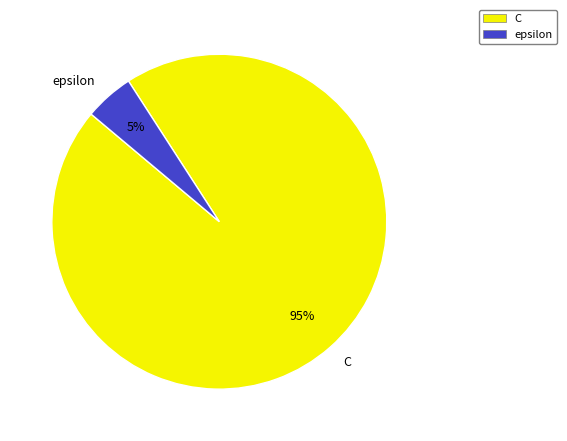

The C slice represents 95% of the pie. True or false?

True